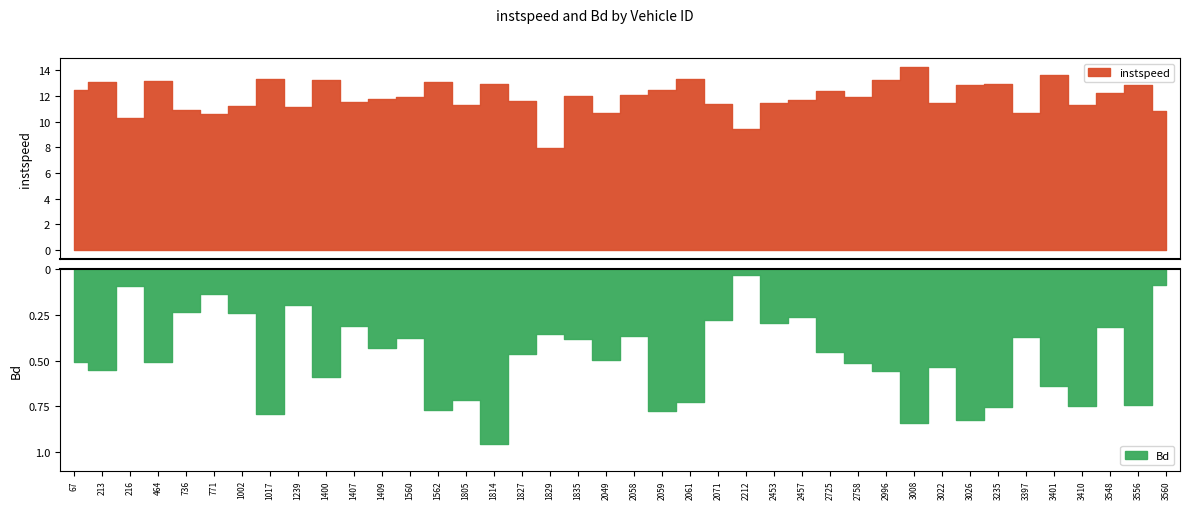

What are all the series names shown in the legend?

instspeed, Bd